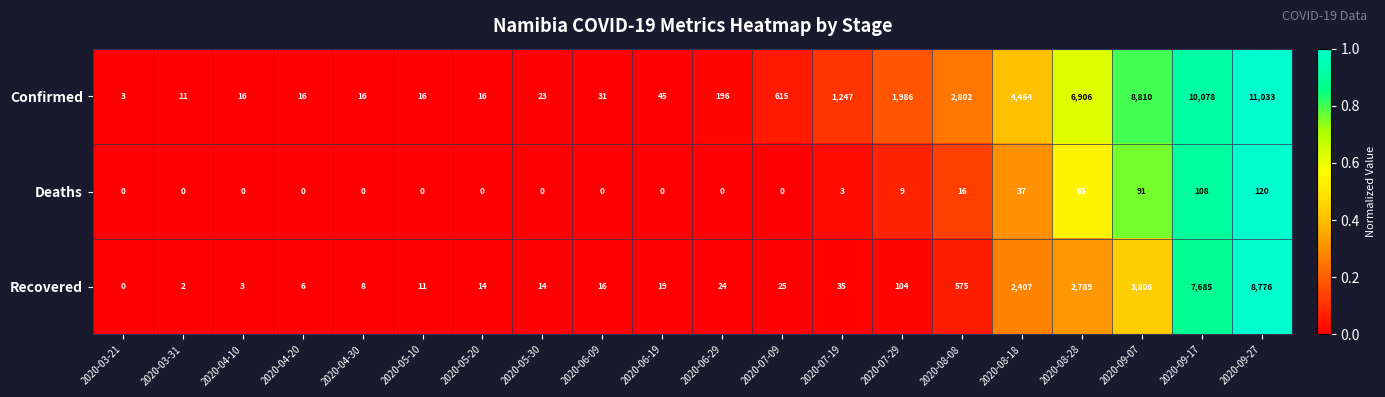

Is it true that Deaths equals 3 at 2020-07-19?

True